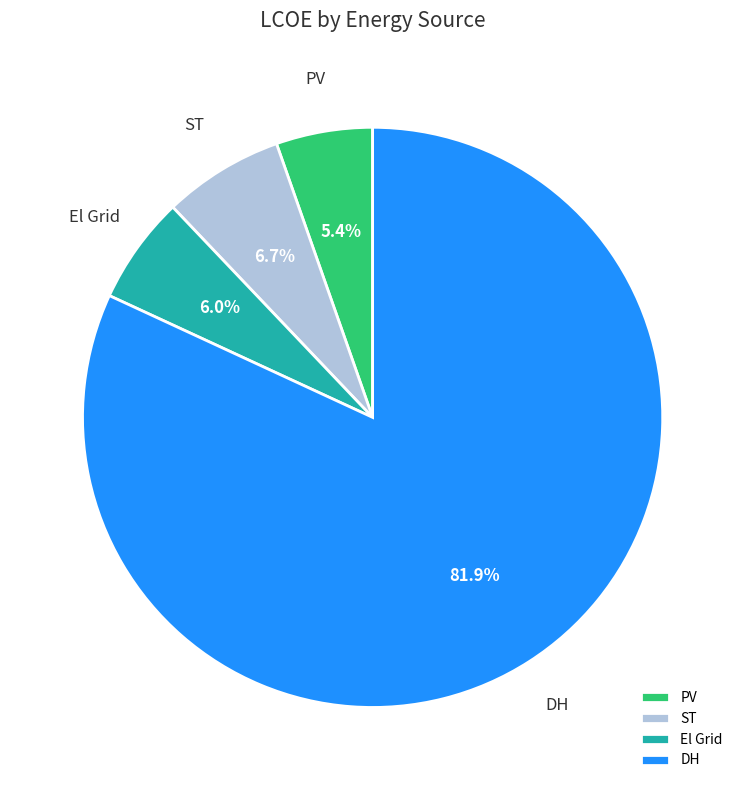

How many segments does this pie chart have?

4